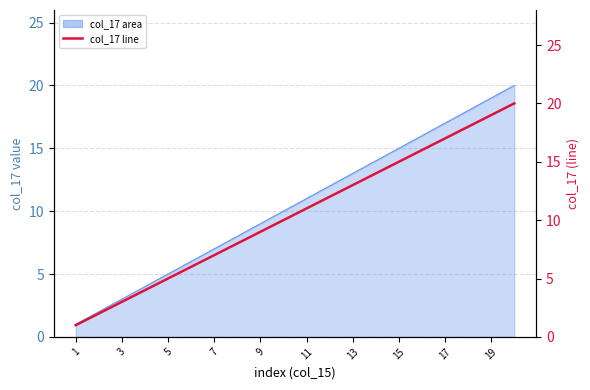

What is the sum of all values?

210